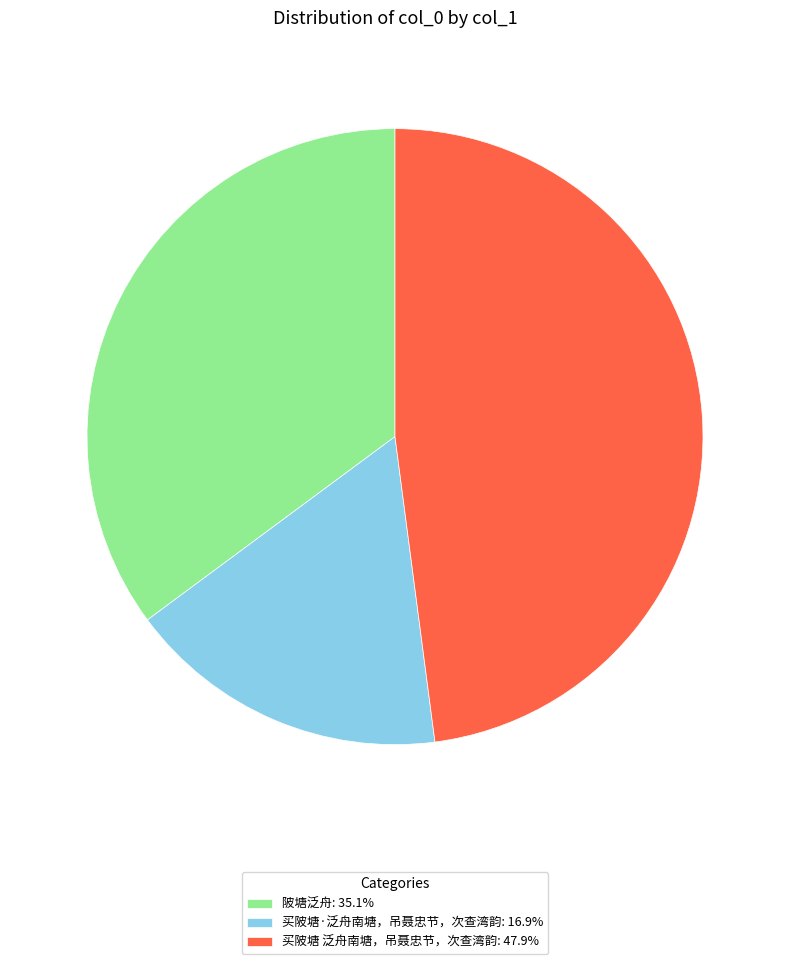

How many segments does this pie chart have?

3